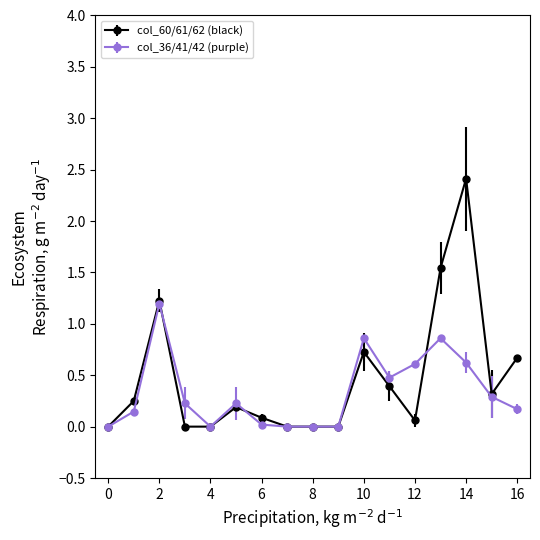

List the series in order of their peak value, highest first.

col_60/61/62 (black), col_36/41/42 (purple)